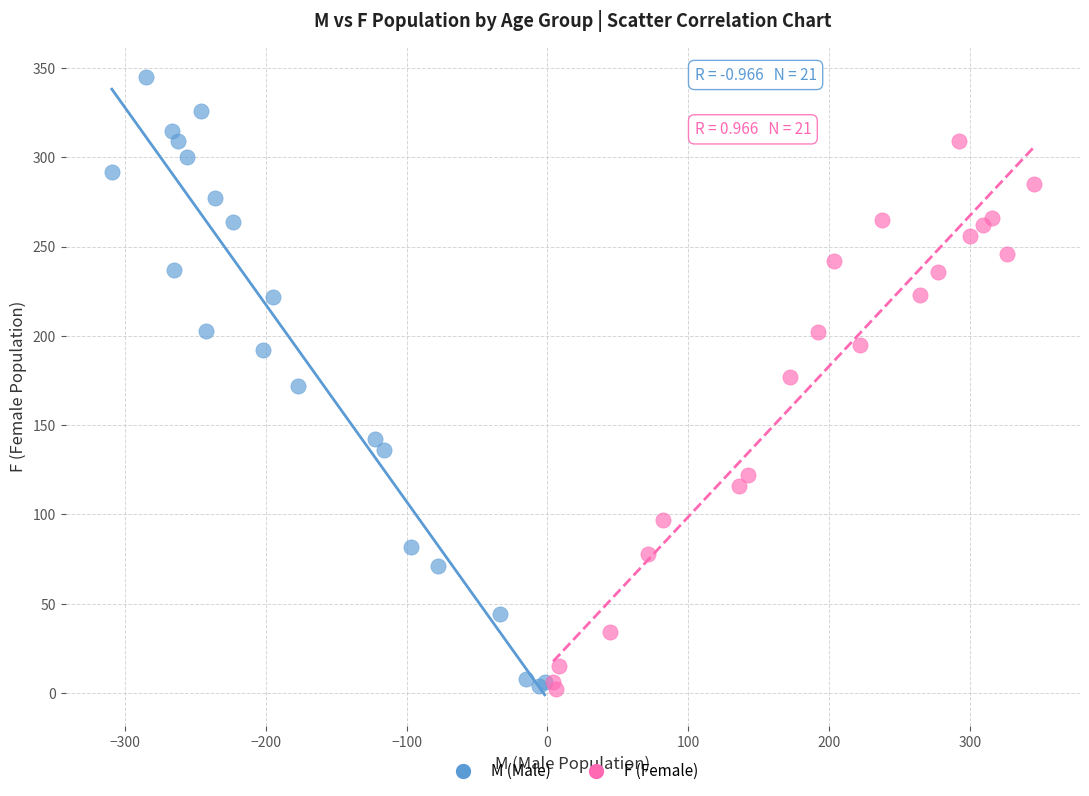

Which series reaches the maximum Y coordinate?

M (Male)